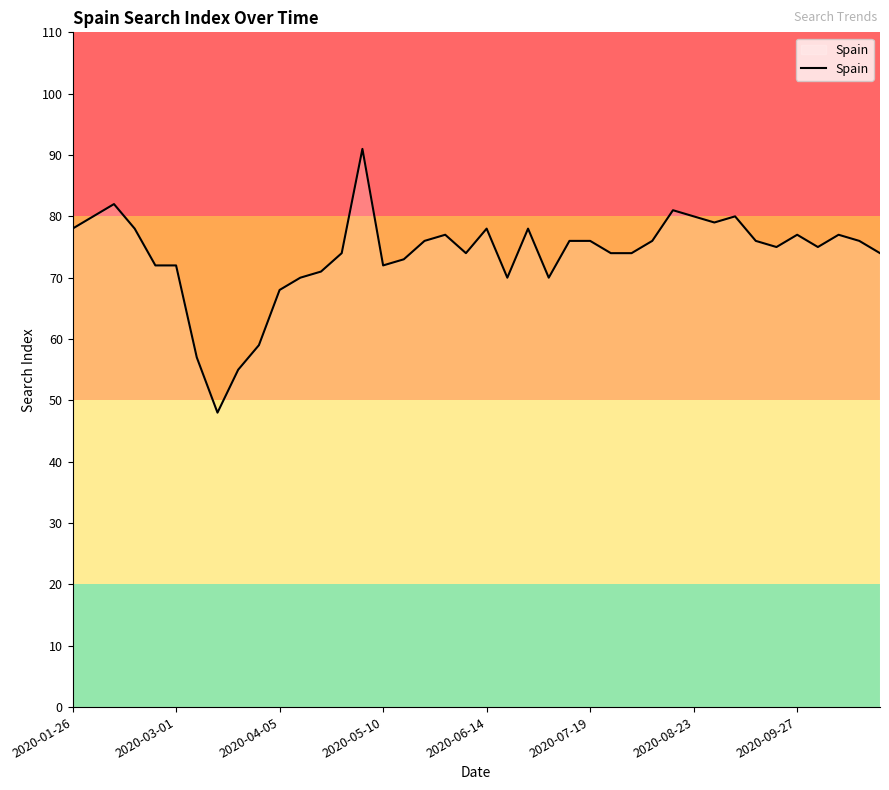

What is the smallest value displayed?

48